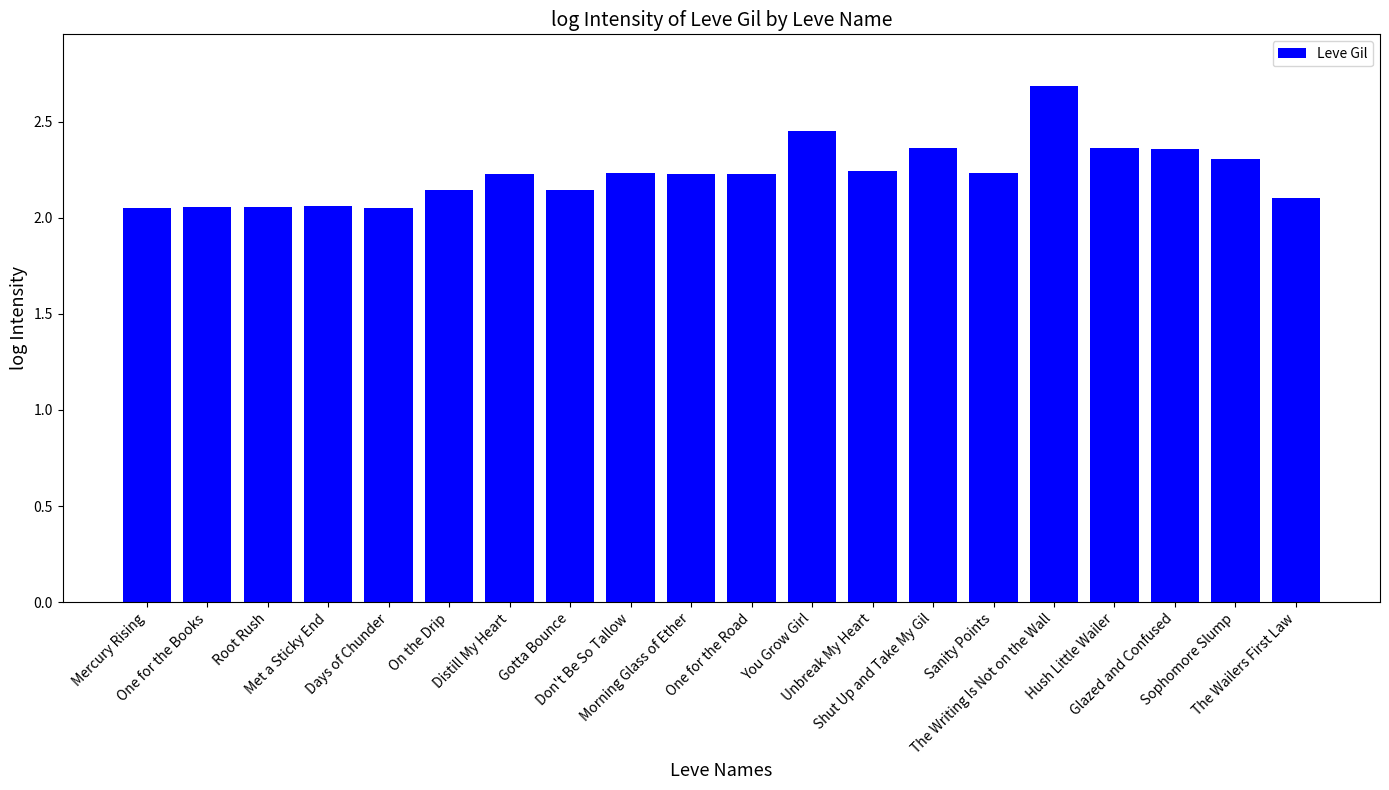

What is the maximum value shown in the chart?

2.7